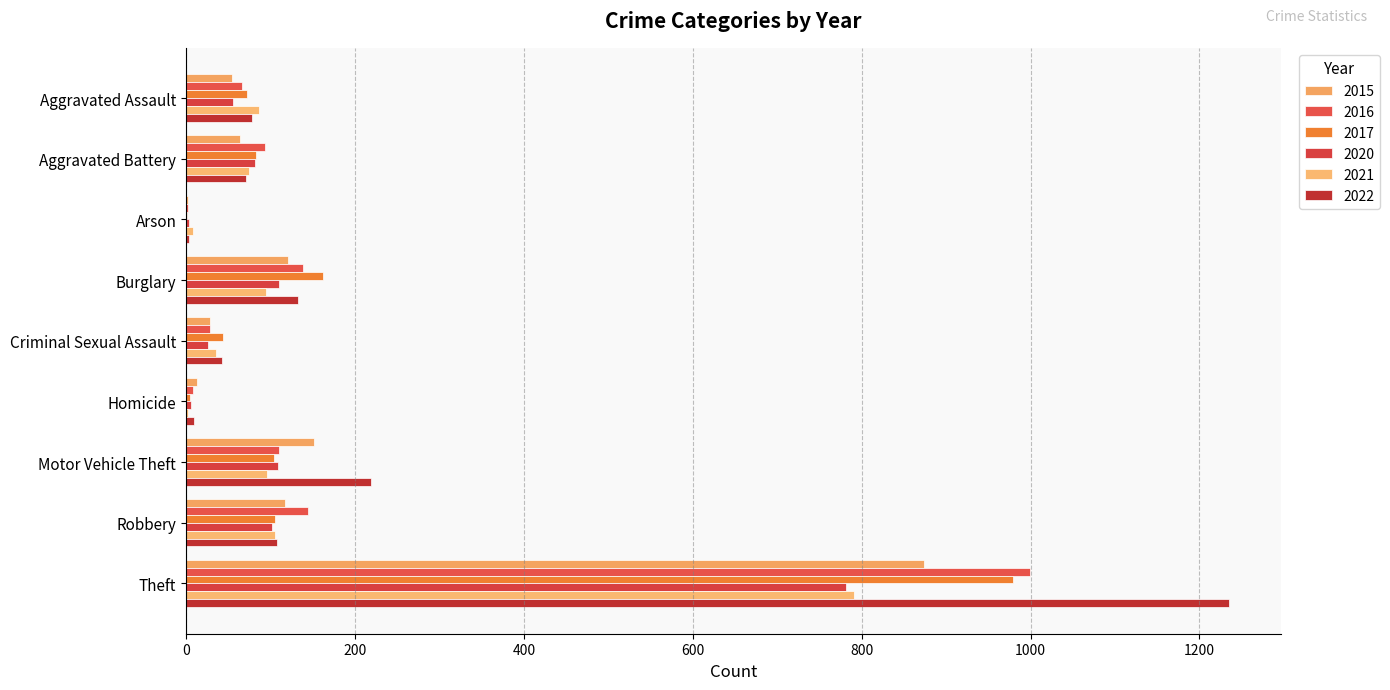

Where is 2022 nearest to the value 619?

Motor Vehicle Theft